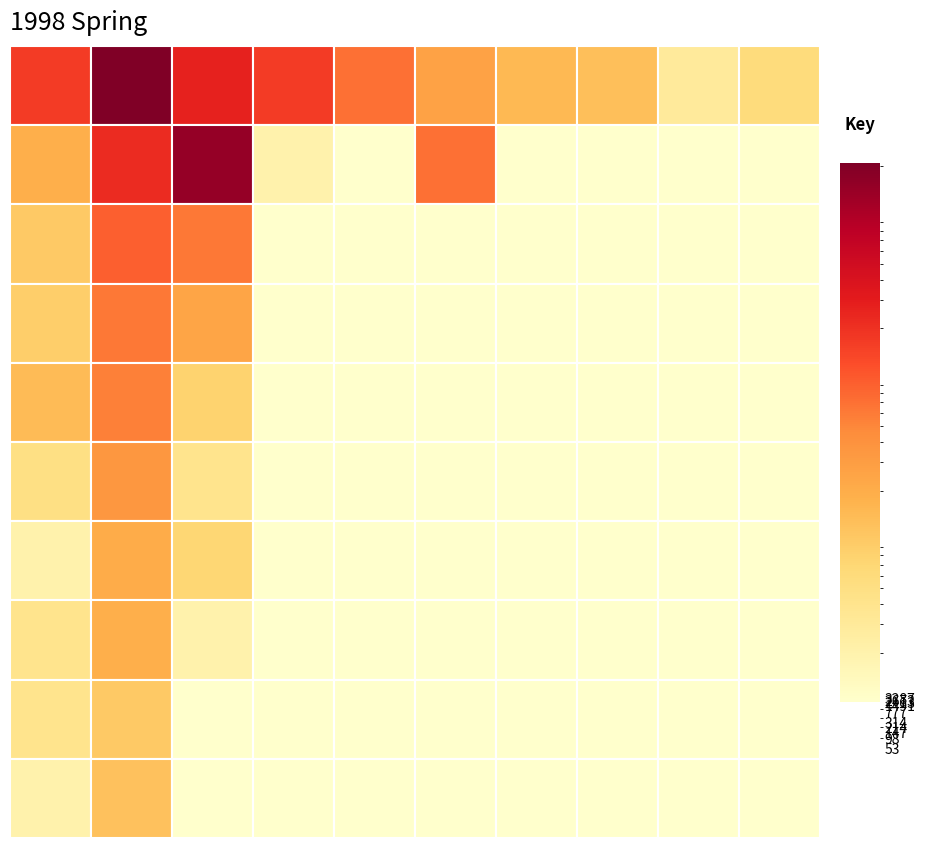

Count the number of data series in this chart.

10